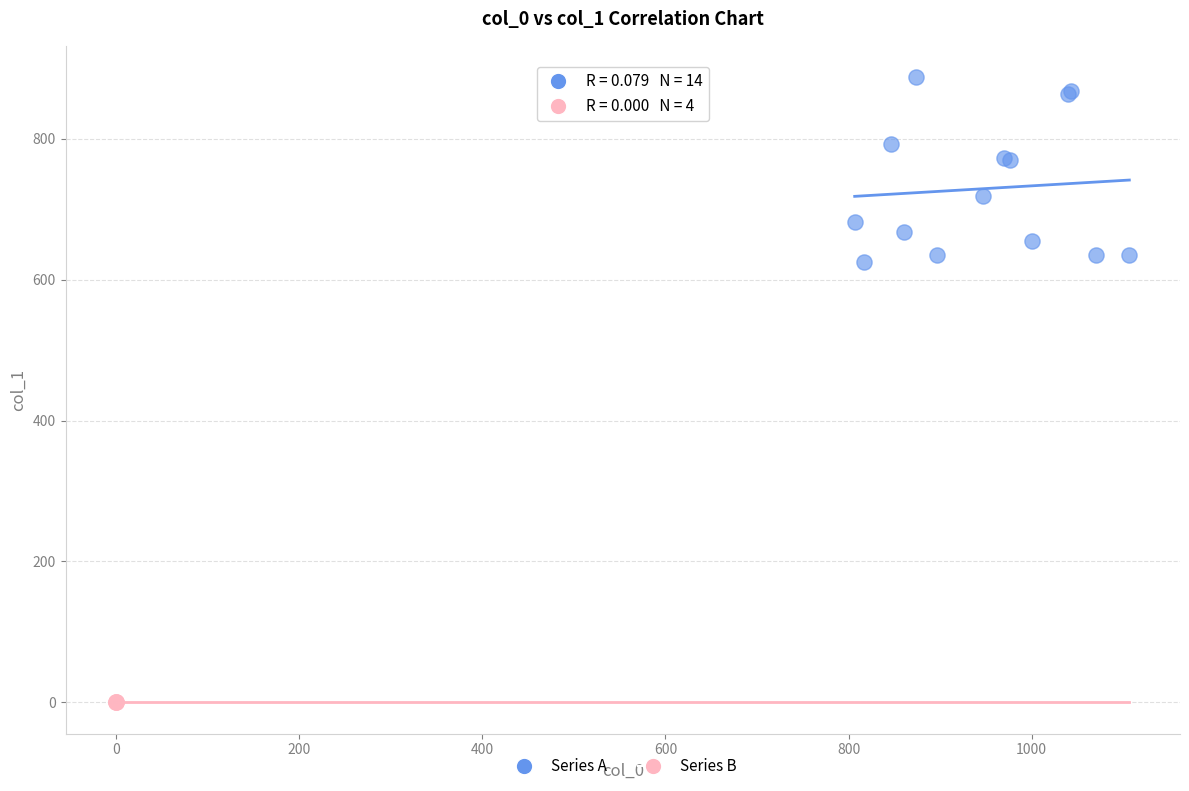

What are all the series names shown in the legend?

Series A, Series B